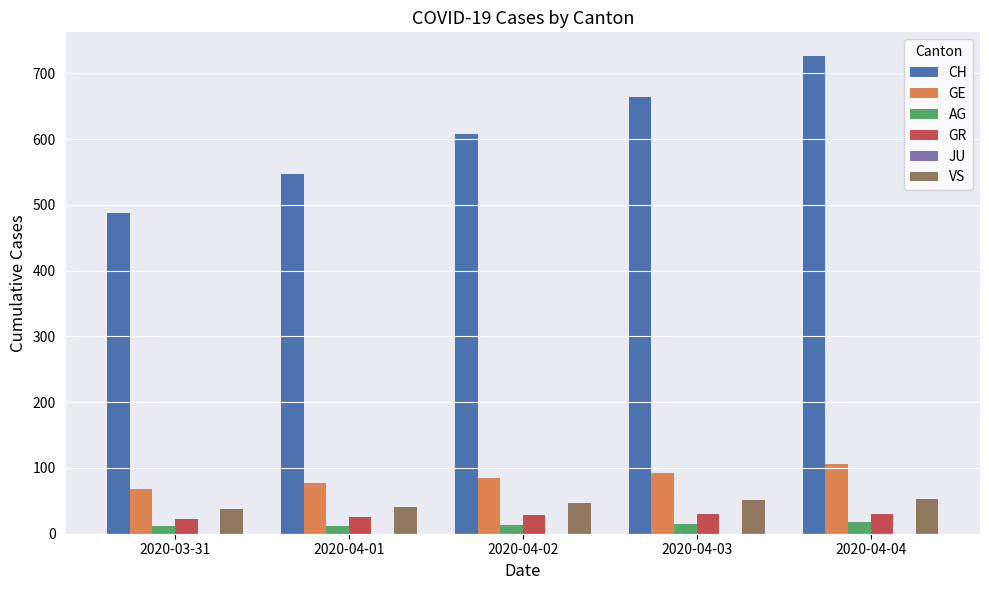

How many bars are there in each group?

5